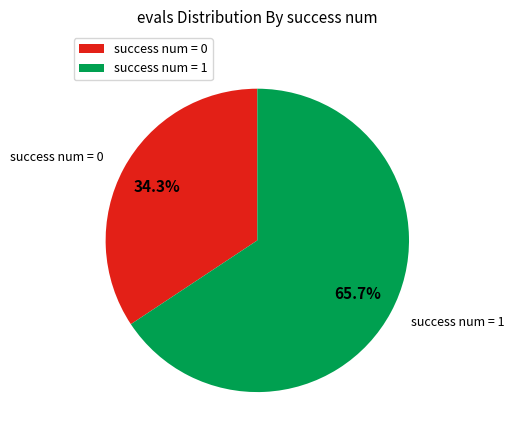

How many slices are in this pie chart?

2